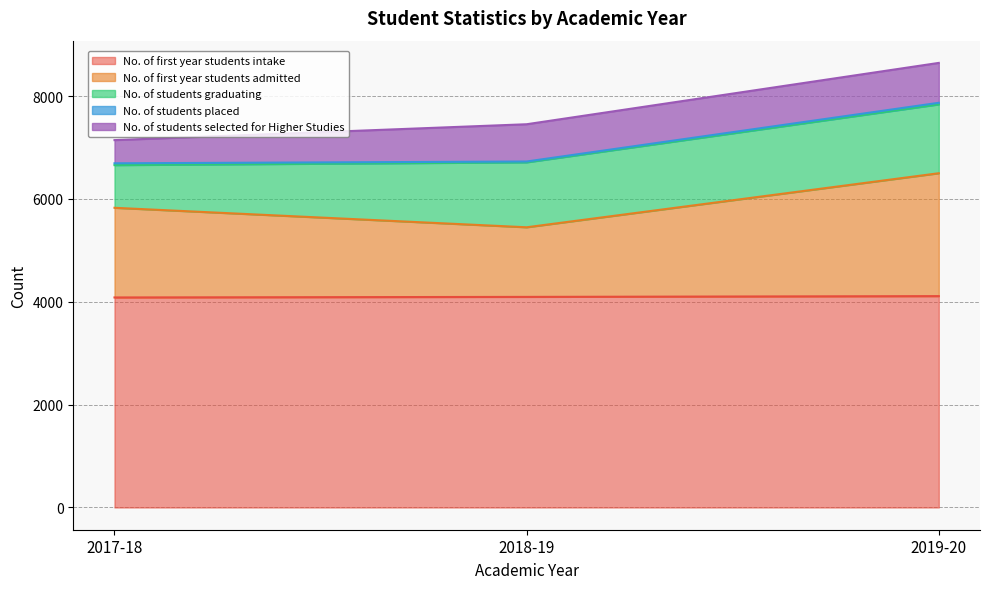

What is the total value across all series at 2019-20?

8647